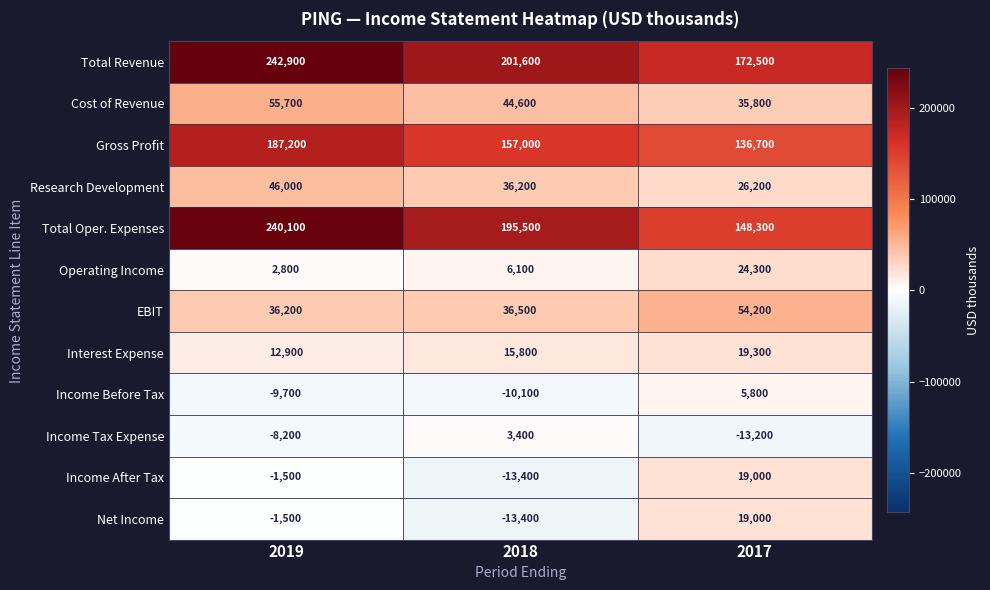

What is the total value across all series at 2019?

802900